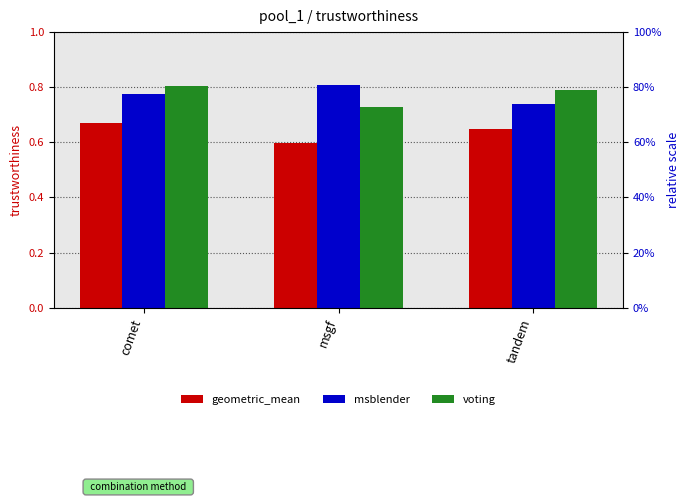

Rank the series at comet from lowest to highest value.

geometric_mean, msblender, voting